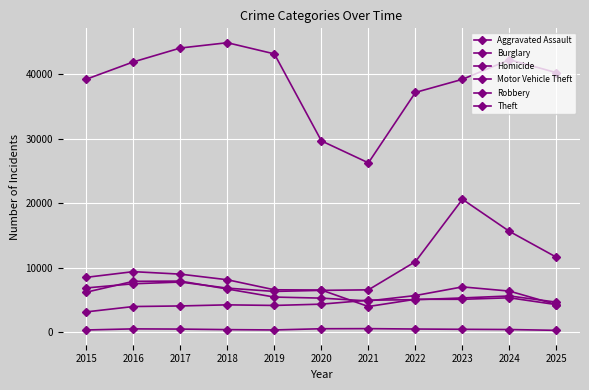

What is the difference between the second highest and minimum values in the Aggravated Assault series?

2162